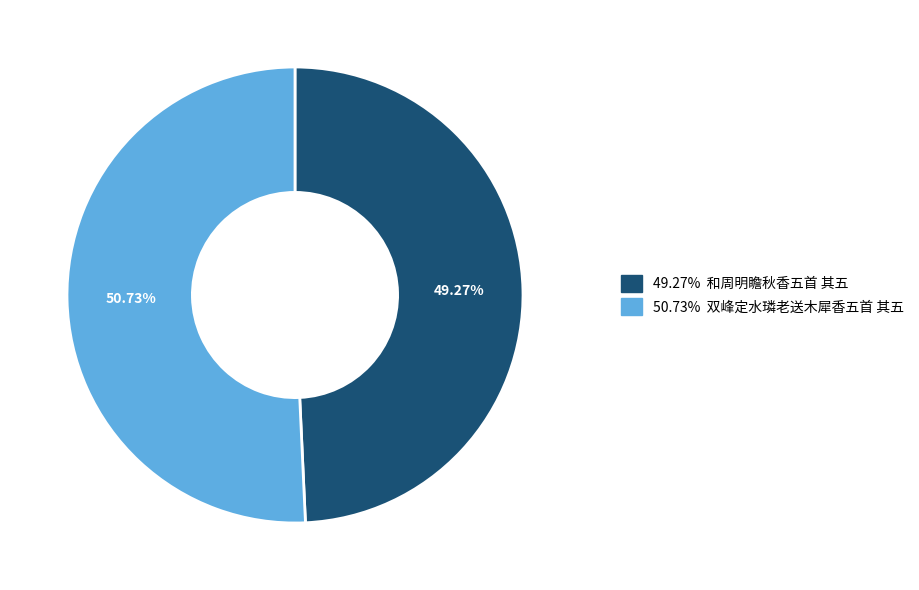

Does any single category account for the majority?

Yes